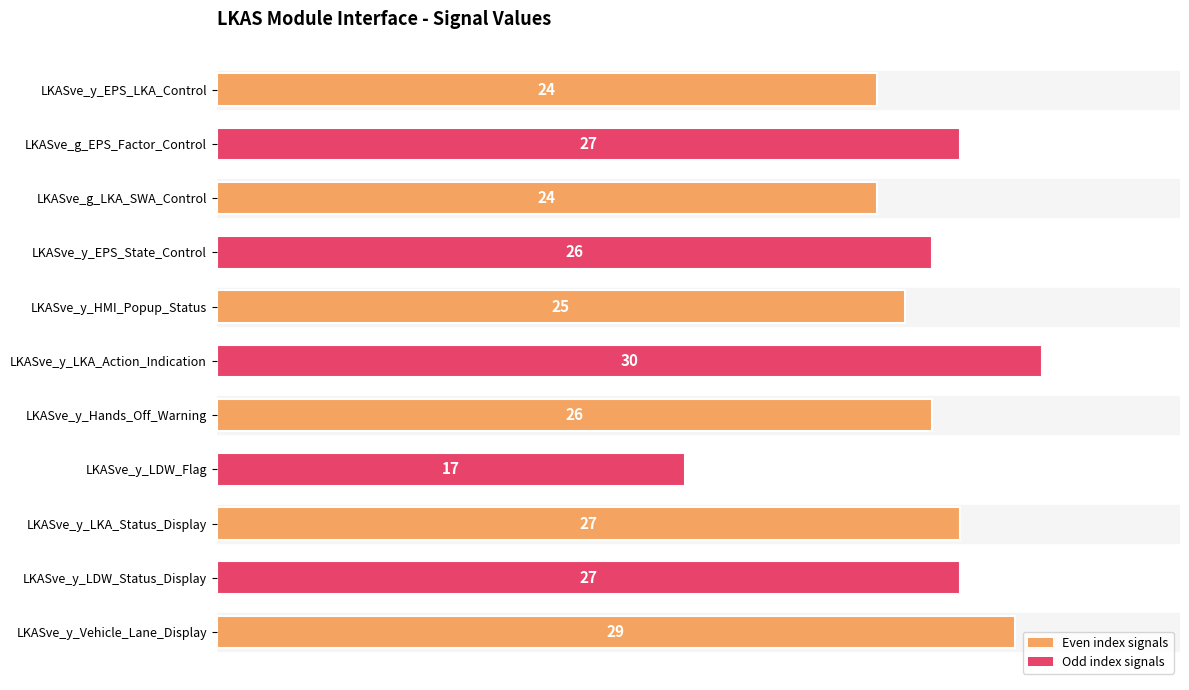

What is the smallest value displayed?

17